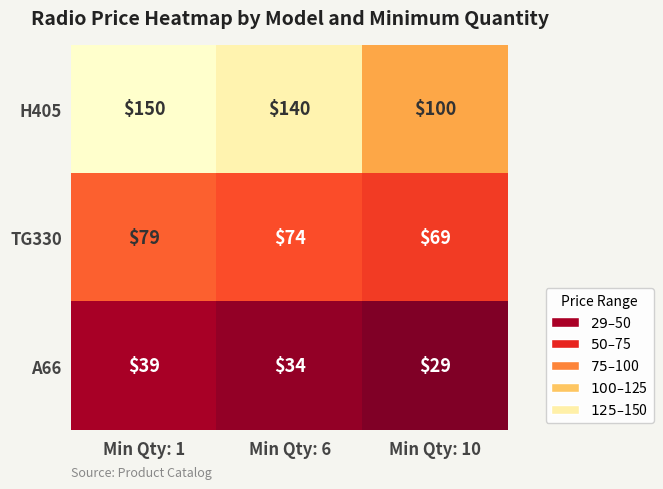

What is the difference between the TG330 values at Min Qty: 10 and Min Qty: 1?

10